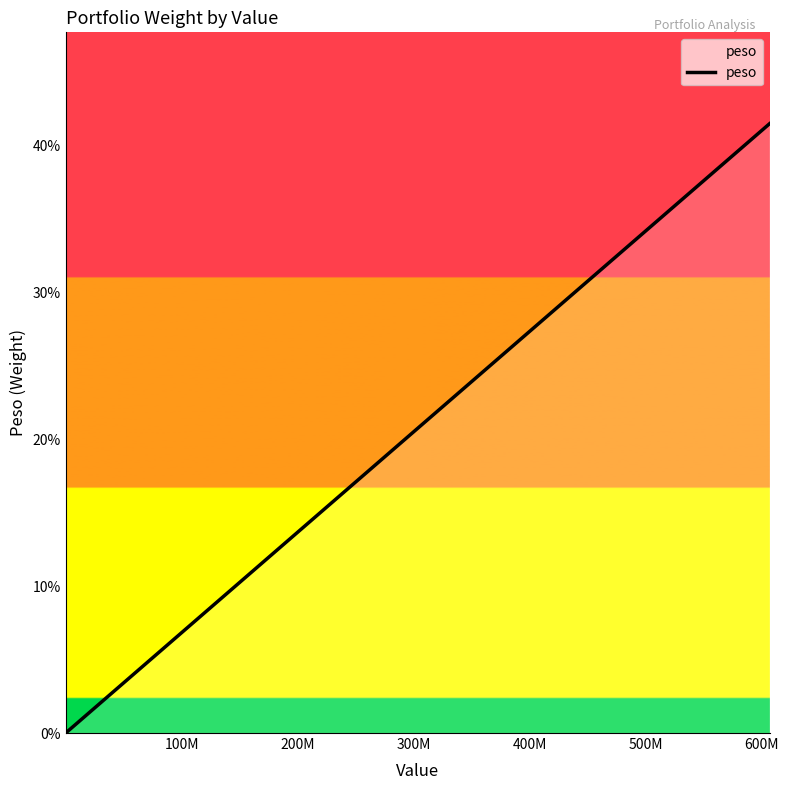

Is this an area chart (filled region under the line)?

Yes